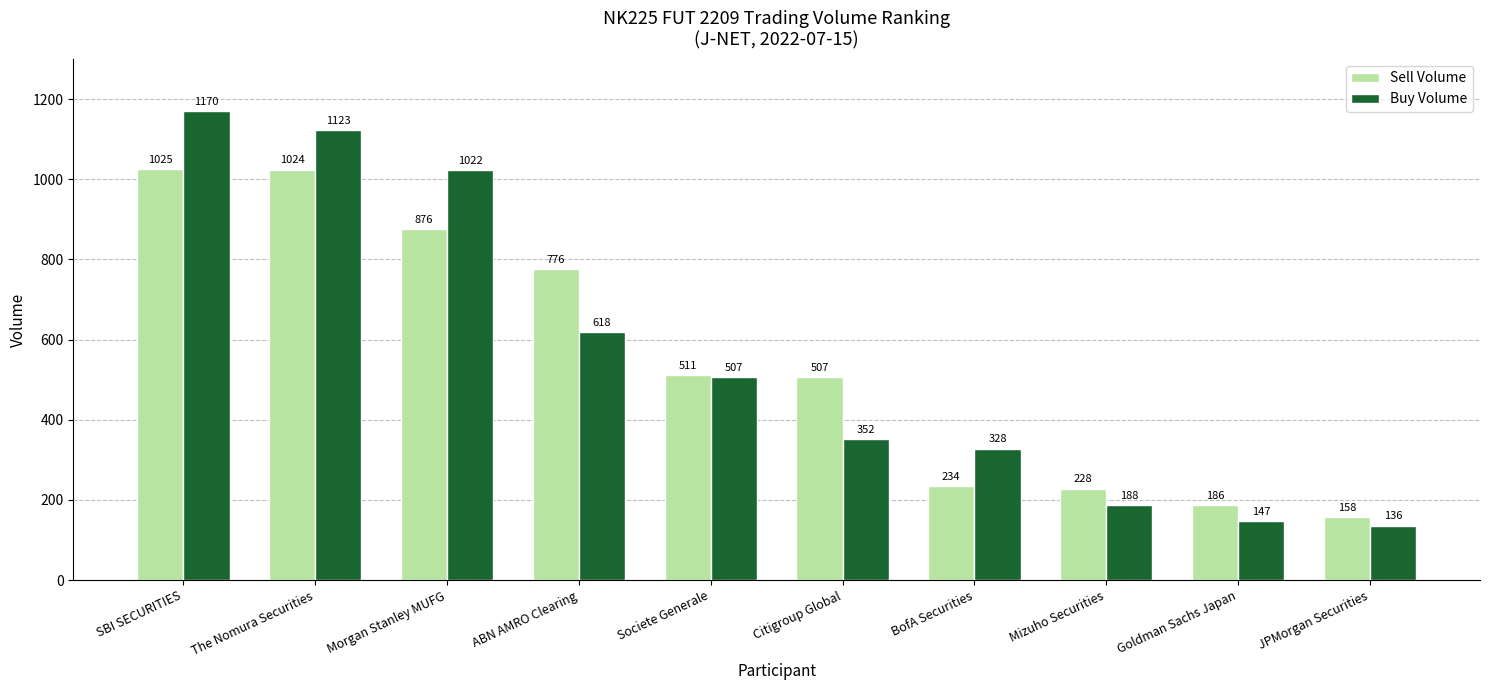

Reading right to left, transcribe all the data shown in this chart.

Sell Volume: 158	186	228	234	507	511	776	876	1024	1025
Buy Volume: 136	147	188	328	352	507	618	1022	1123	1170